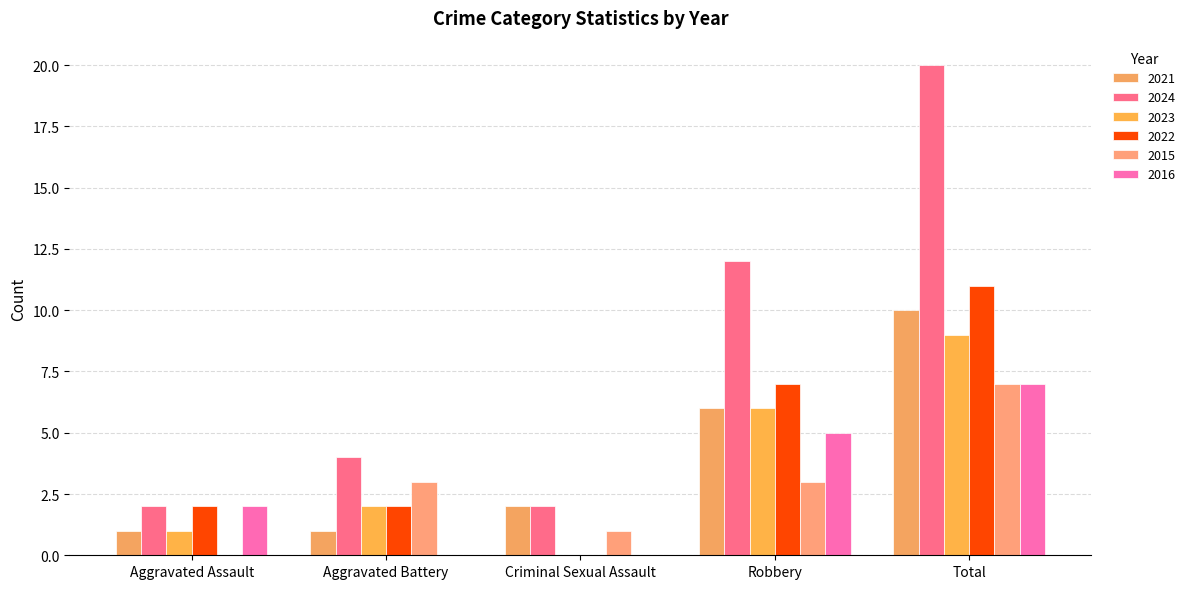

At which label does 2024 reach its peak?

Total